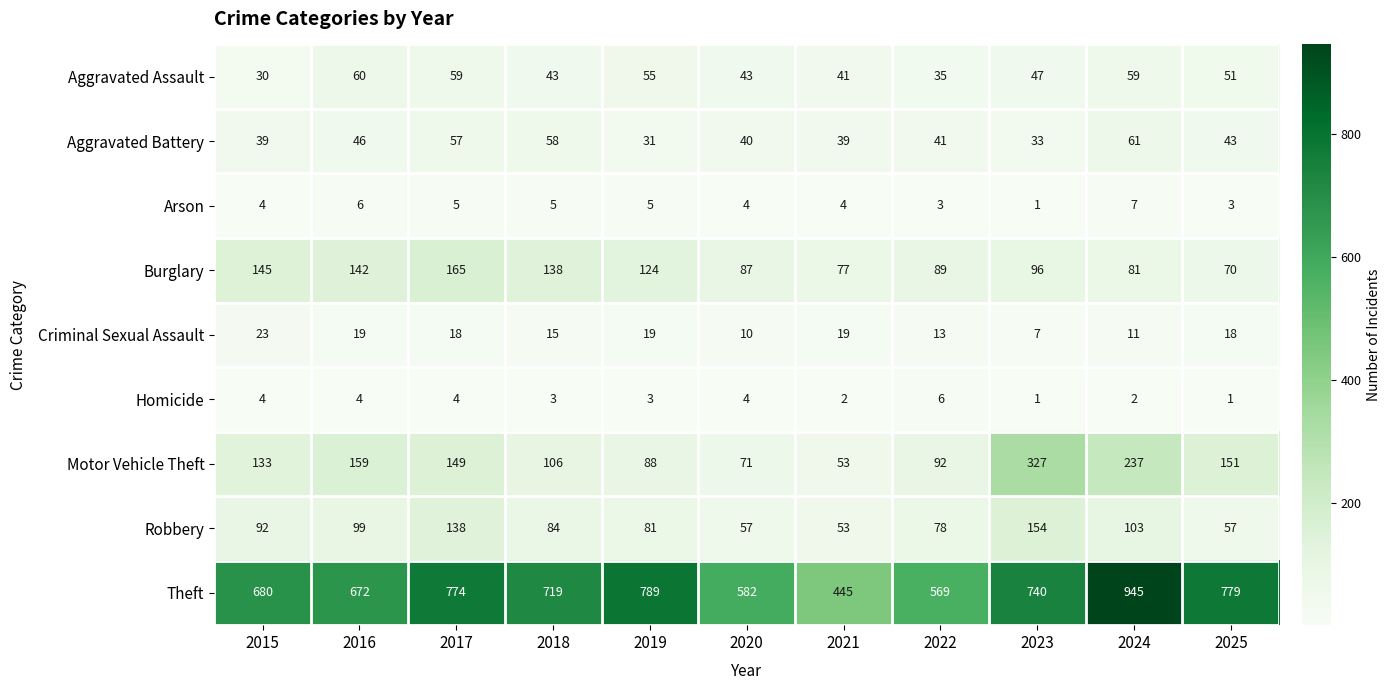

List the series in order of their peak value, lowest first.

Homicide, Arson, Criminal Sexual Assault, Aggravated Assault, Aggravated Battery, Robbery, Burglary, Motor Vehicle Theft, Theft